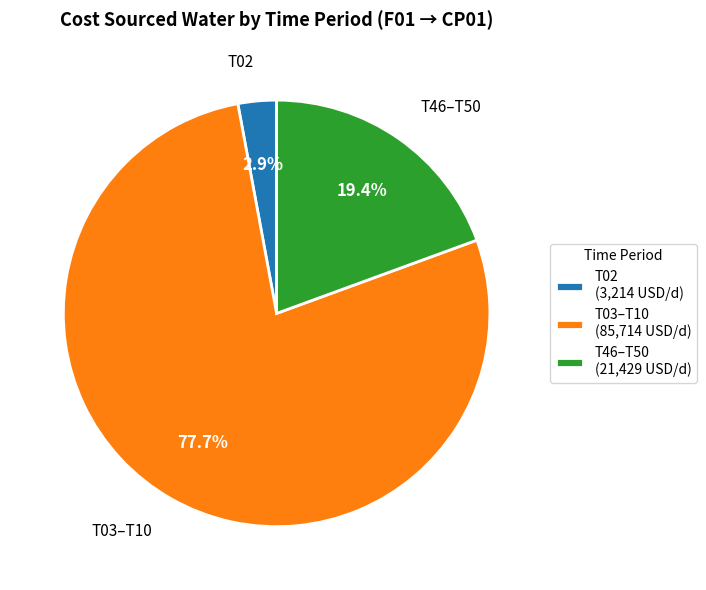

Is the sum of T03–T10 and T02 greater than half?

Yes